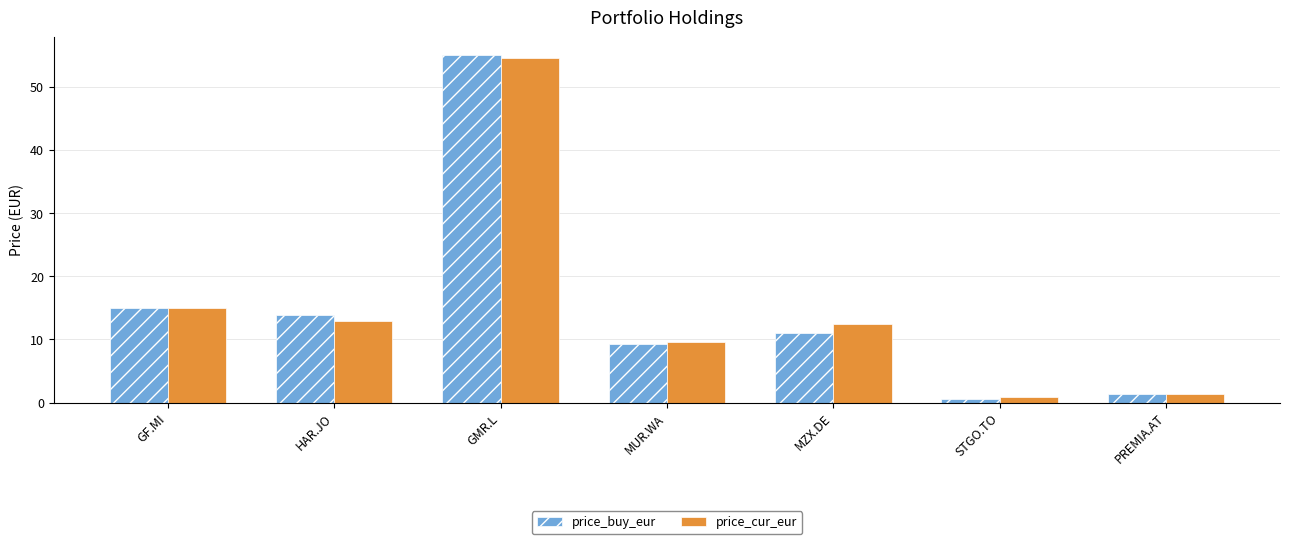

What is the label of the 6th bar from the left?

STGO.TO